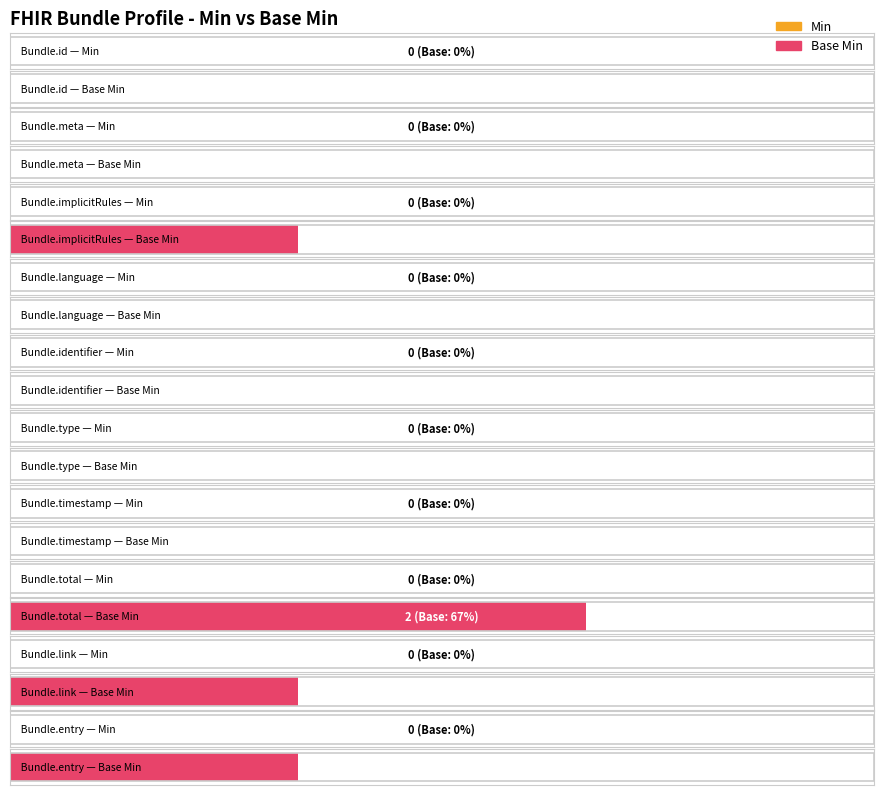

What is the label of the 2nd bar from the left?

Bundle.meta